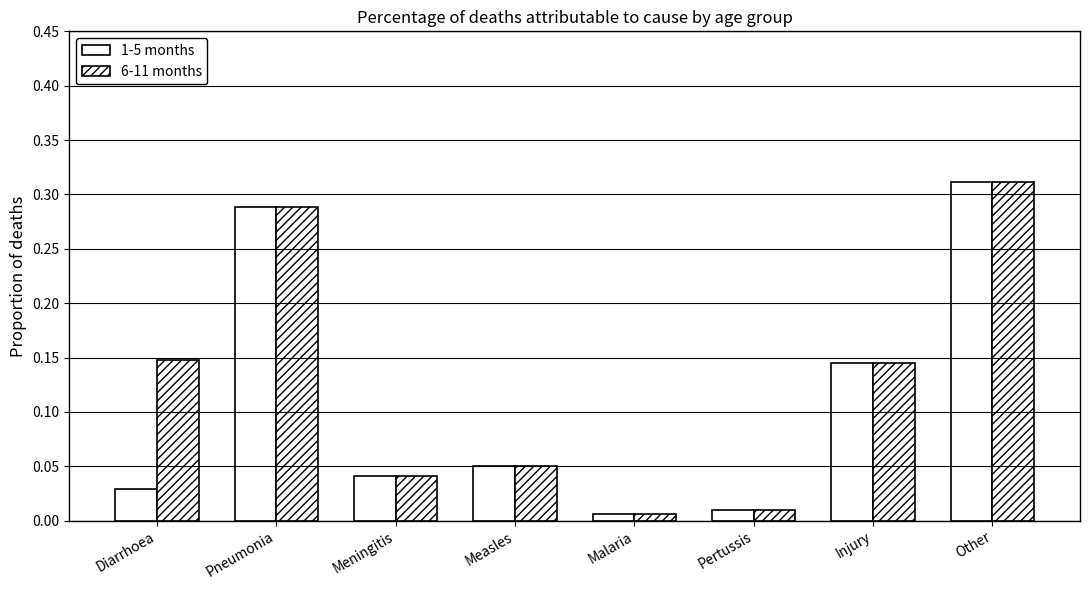

How many groups of bars are there?

8